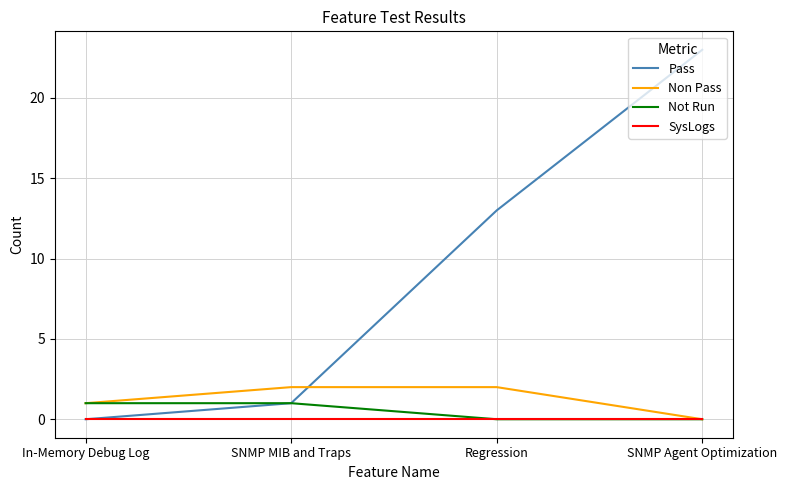

What is the difference between the Not Run values at In-Memory Debug Log and Regression?

1